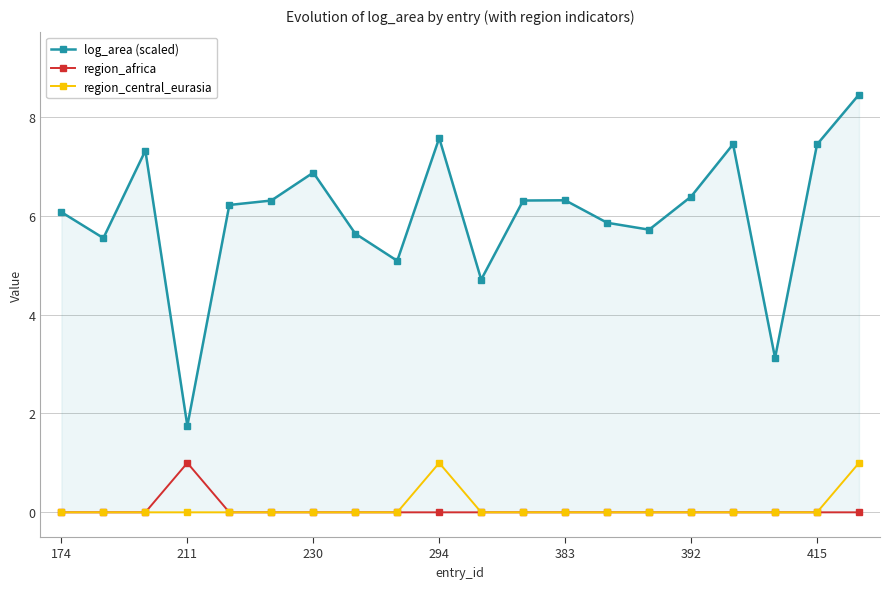

True or false: region_africa and log_area (scaled) intersect in this chart.

False